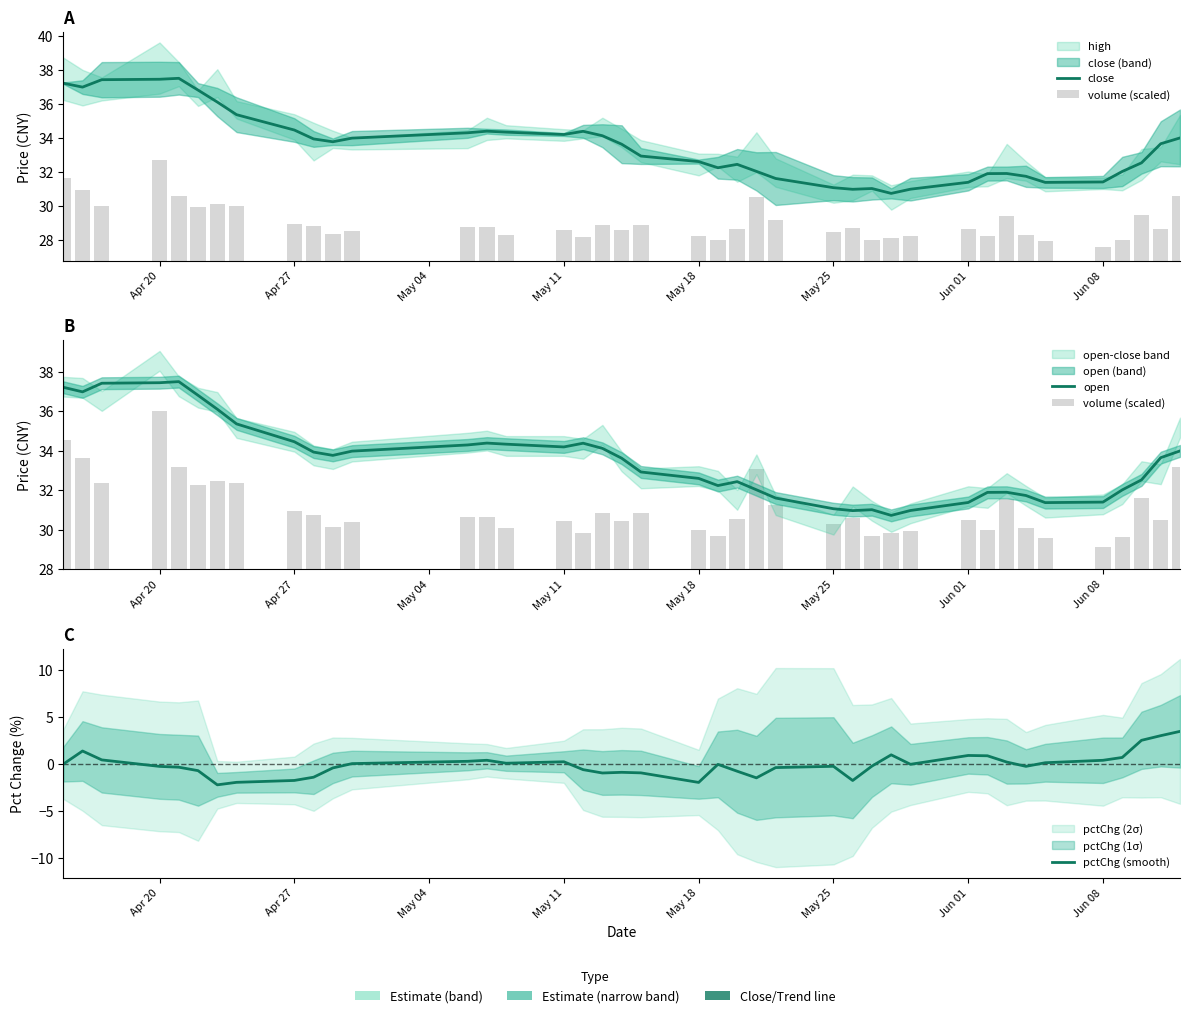

The value of volume (scaled) at 27 is 2.2. True or false?

False